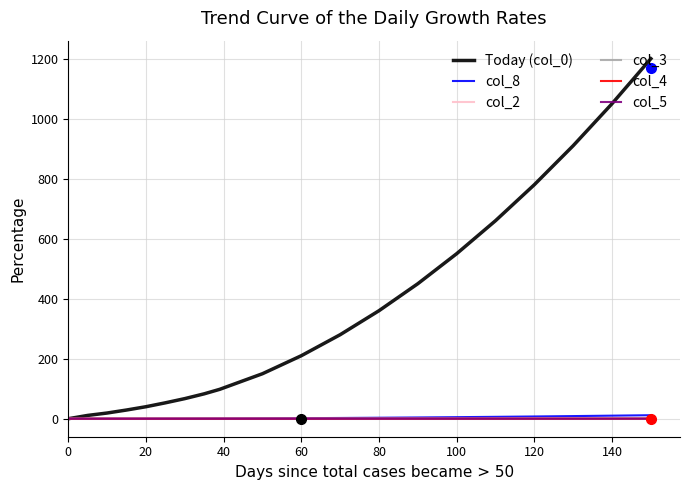

Does the chart have visible grid lines?

Yes